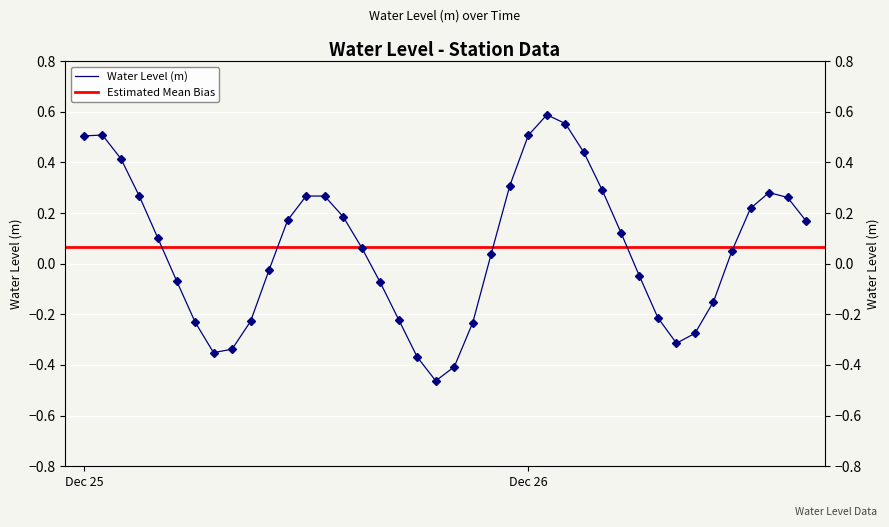

What position from the left is Dec 26?

25